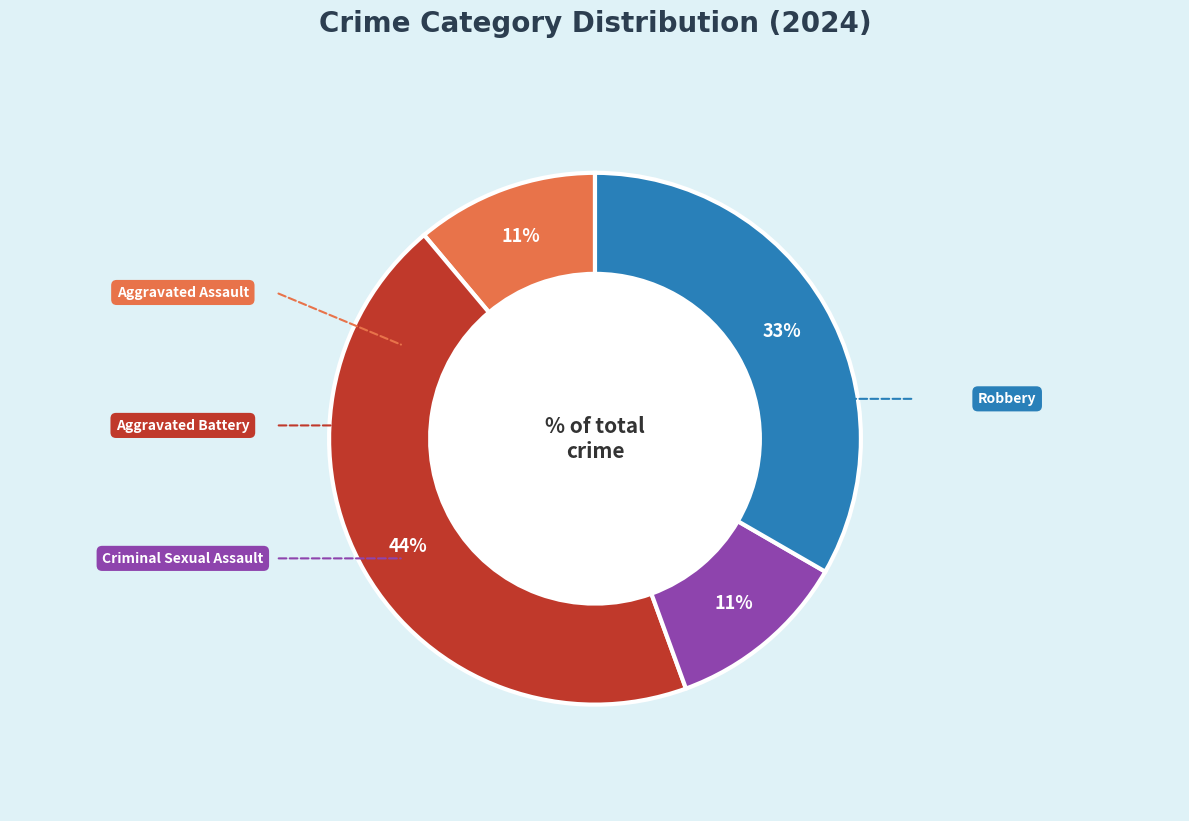

To the nearest percent, what is the average slice percentage?

25%